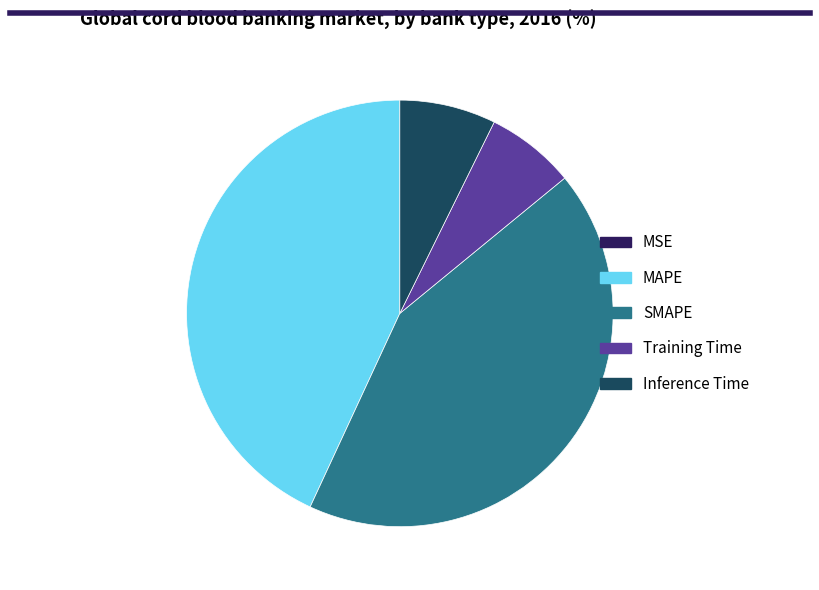

Approximately how many times larger is the value at MAPE compared to SMAPE?

1.0